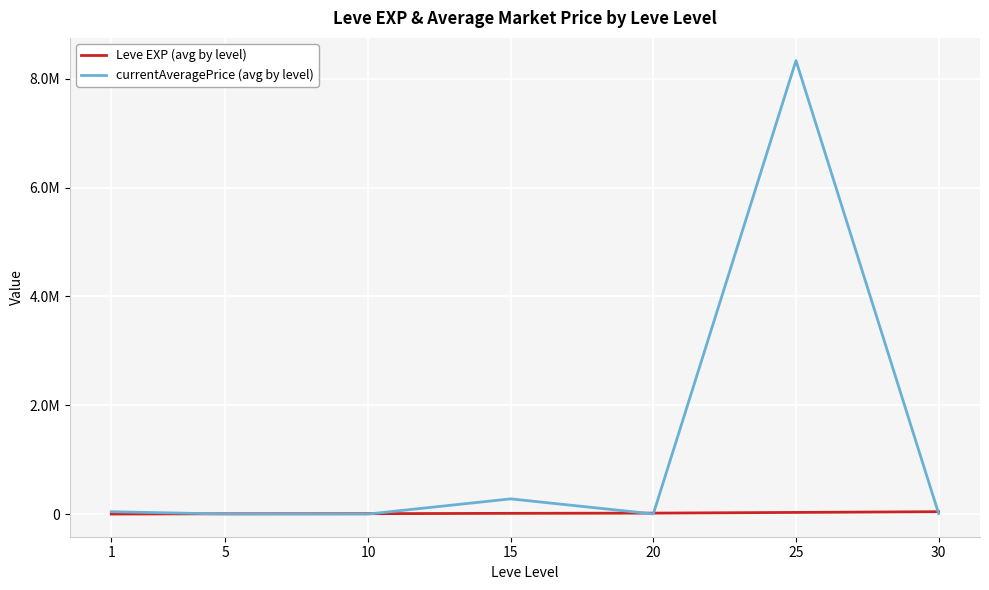

What is the total value across all series at 30?

54081.5